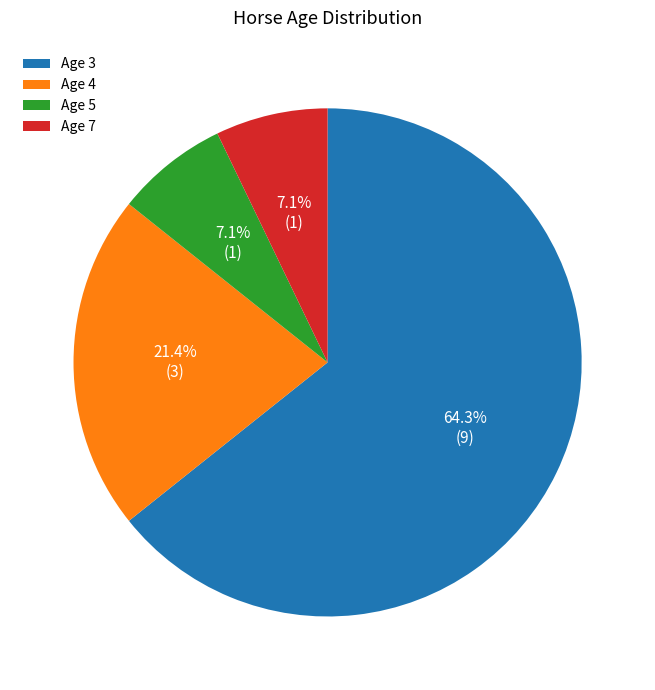

Which category accounts for the majority?

Age 3